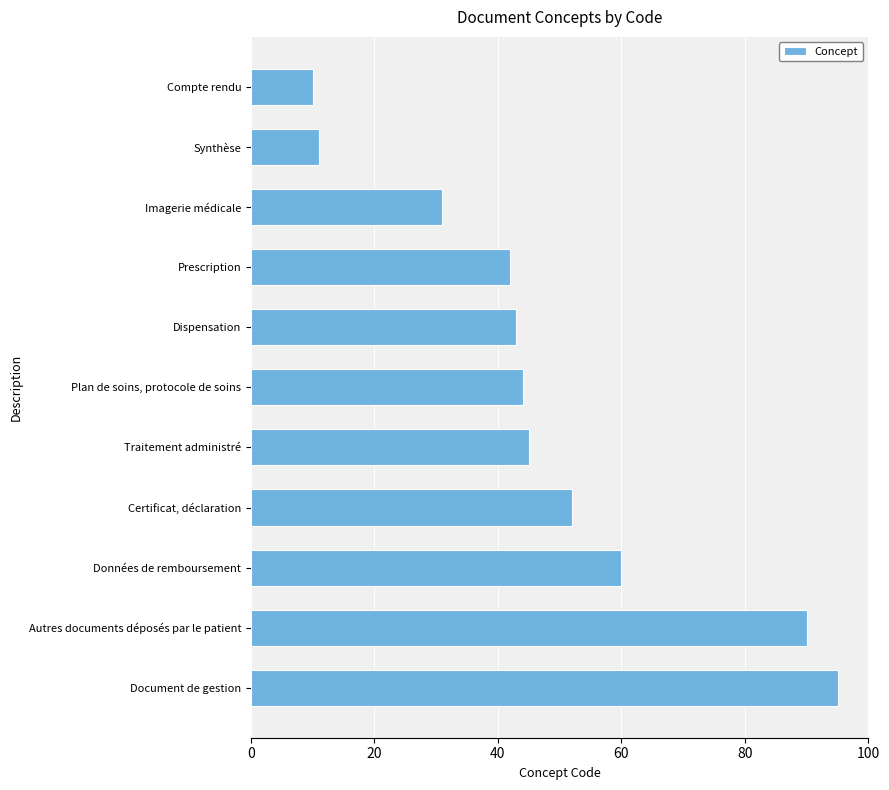

Where is the data nearest to the value 52?

Certificat, déclaration